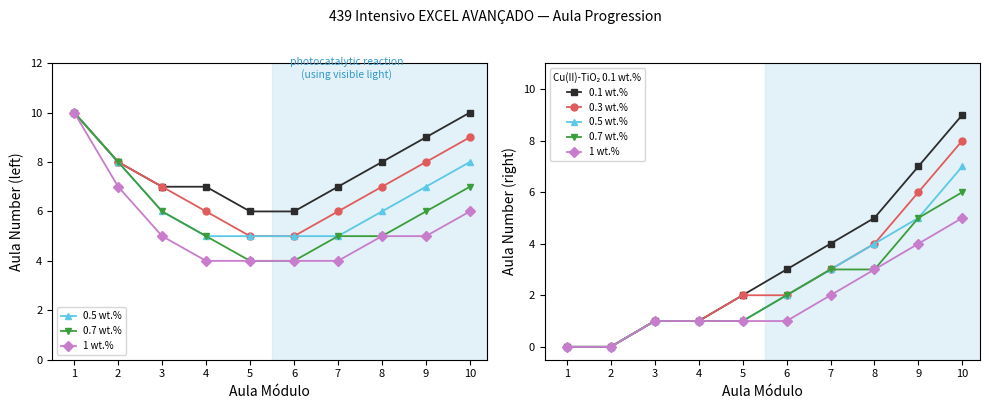

Where does the 1 wt.% series first go above 1?

7